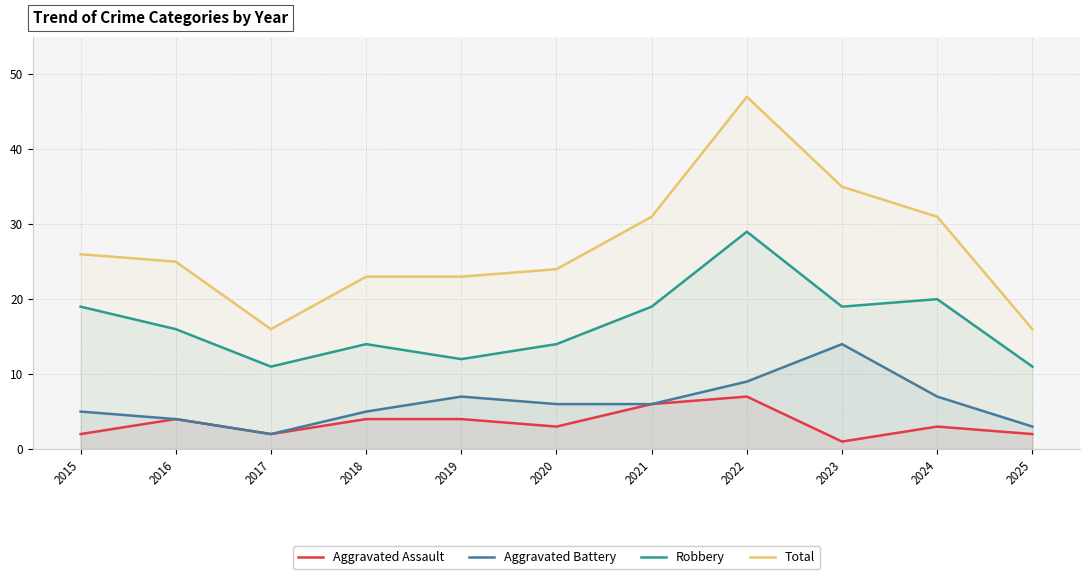

Which series has the largest total across all categories?

Total